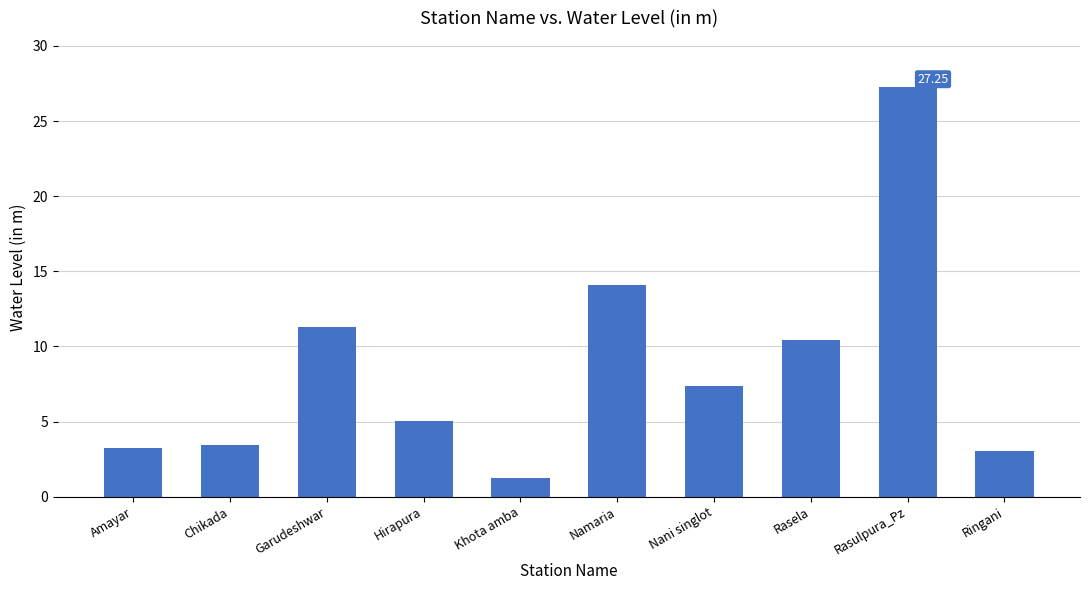

Where is the data nearest to the value 14?

Namaria